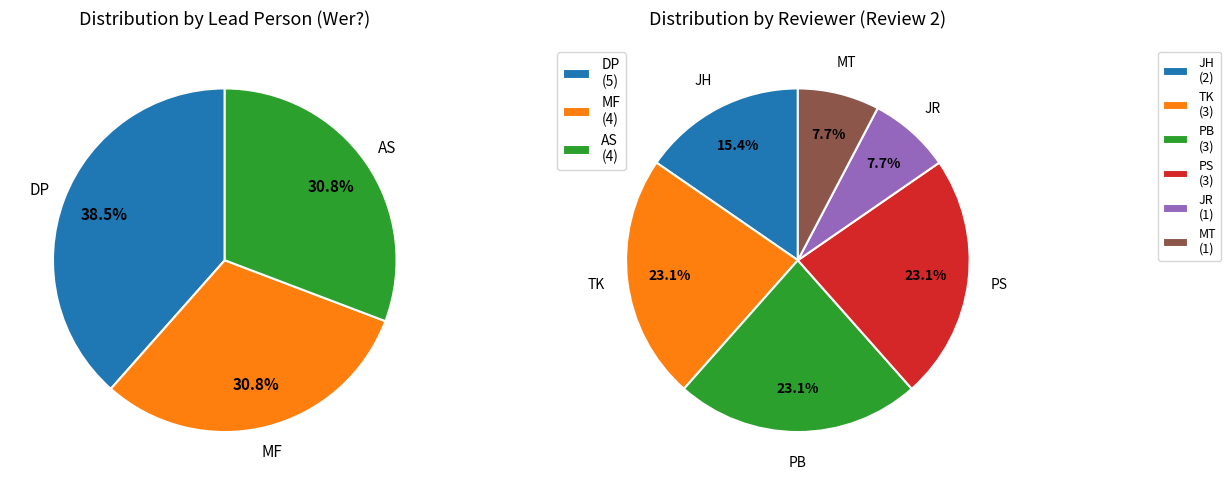

True or false: DP accounts for 51% of the total.

False